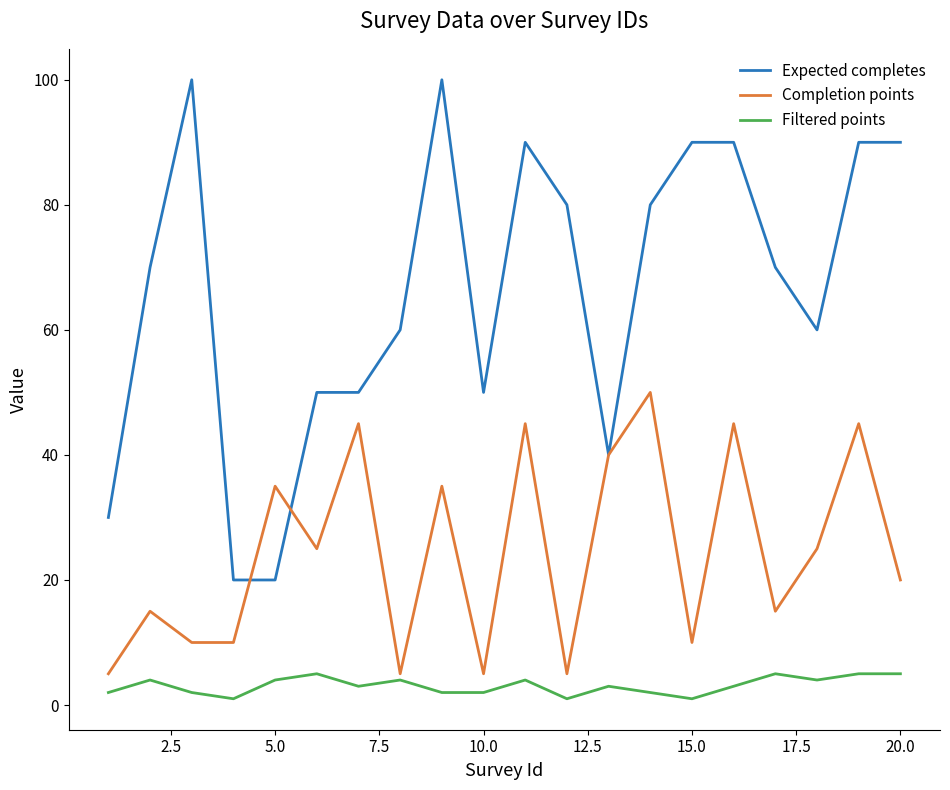

Which series has the largest total across all categories?

Expected completes